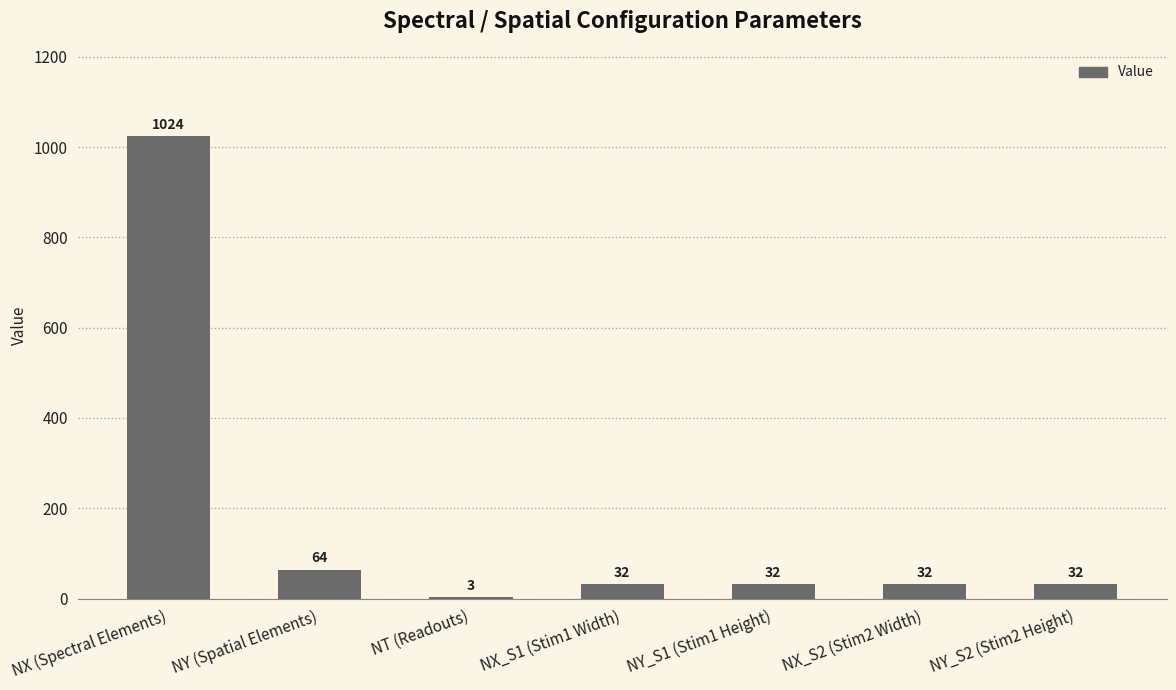

Reading left to right, extract all data points from this chart.

NX (Spectral Elements)=1024	NY (Spatial Elements)=64	NT (Readouts)=3	NX_S1 (Stim1 Width)=32	NY_S1 (Stim1 Height)=32	NX_S2 (Stim2 Width)=32	NY_S2 (Stim2 Height)=32